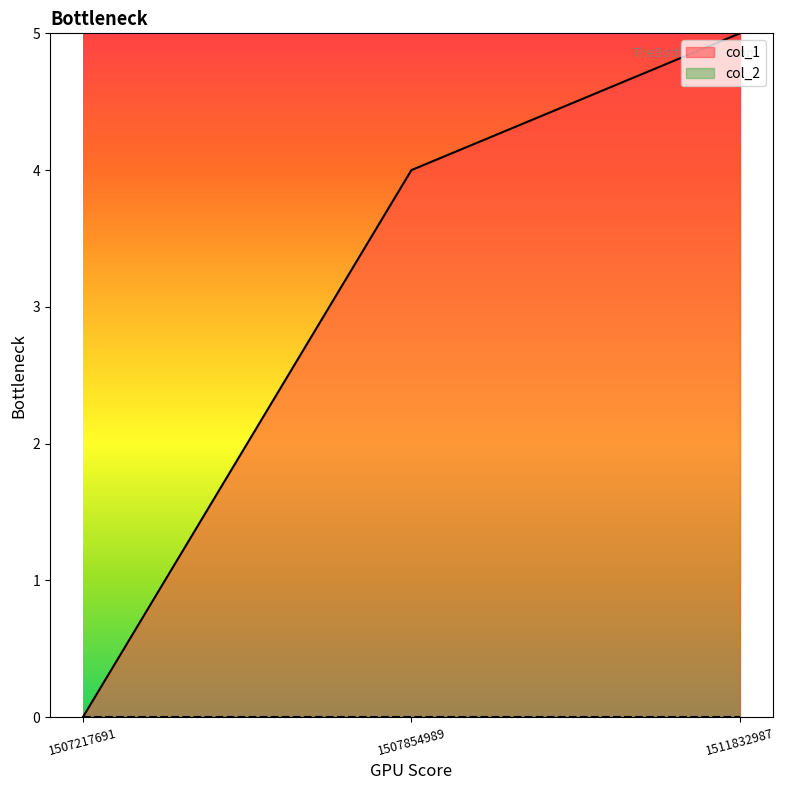

Where does the data first go above 4?

1511832987